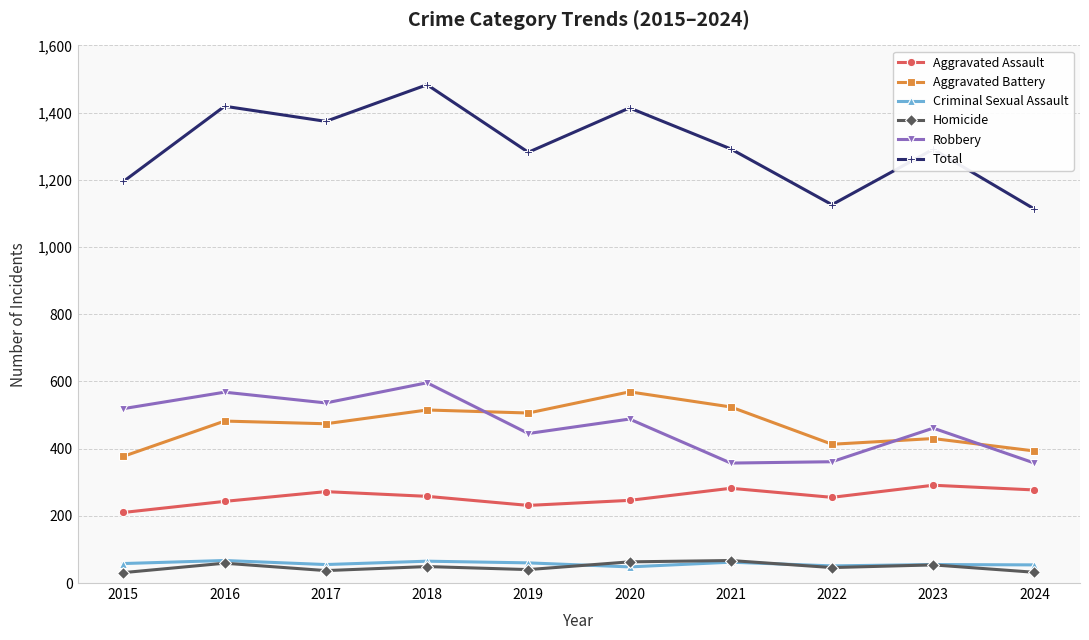

What is the greatest value displayed?

1483